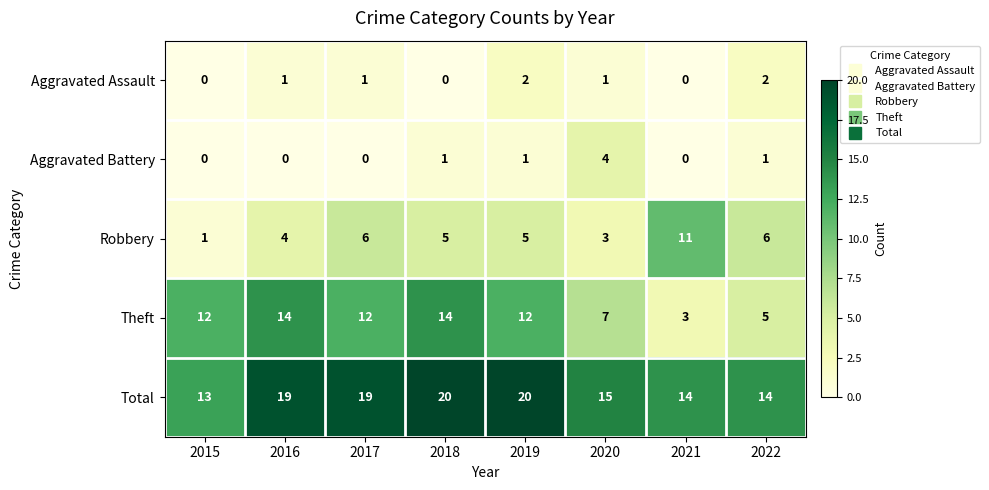

What is the spread (max minus min) of values at 2015?

13